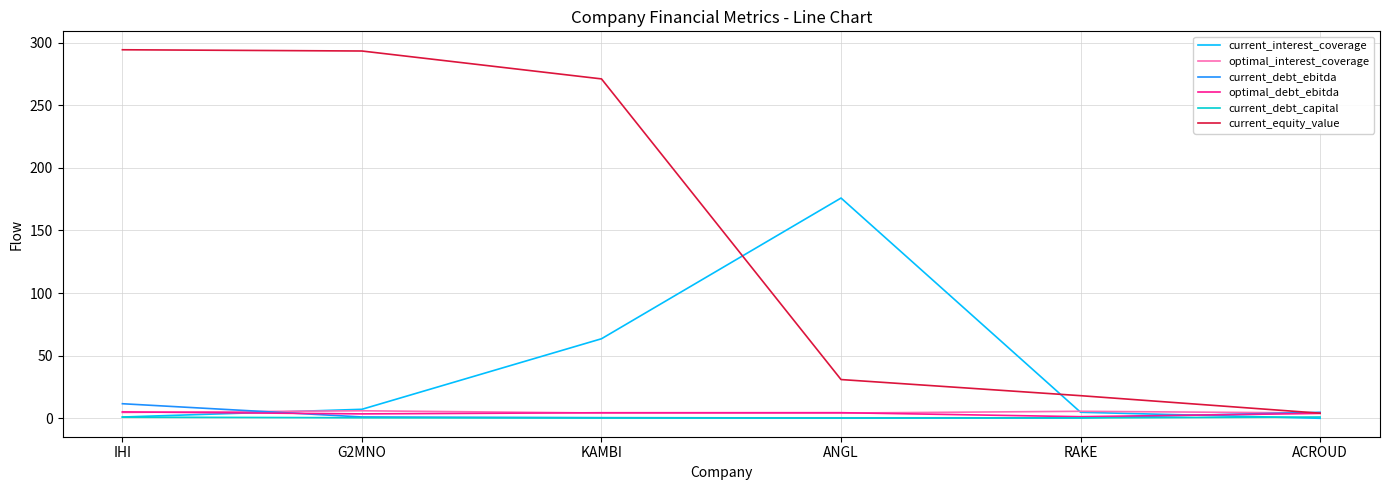

At how many categories does at least one series exceed 153?

4